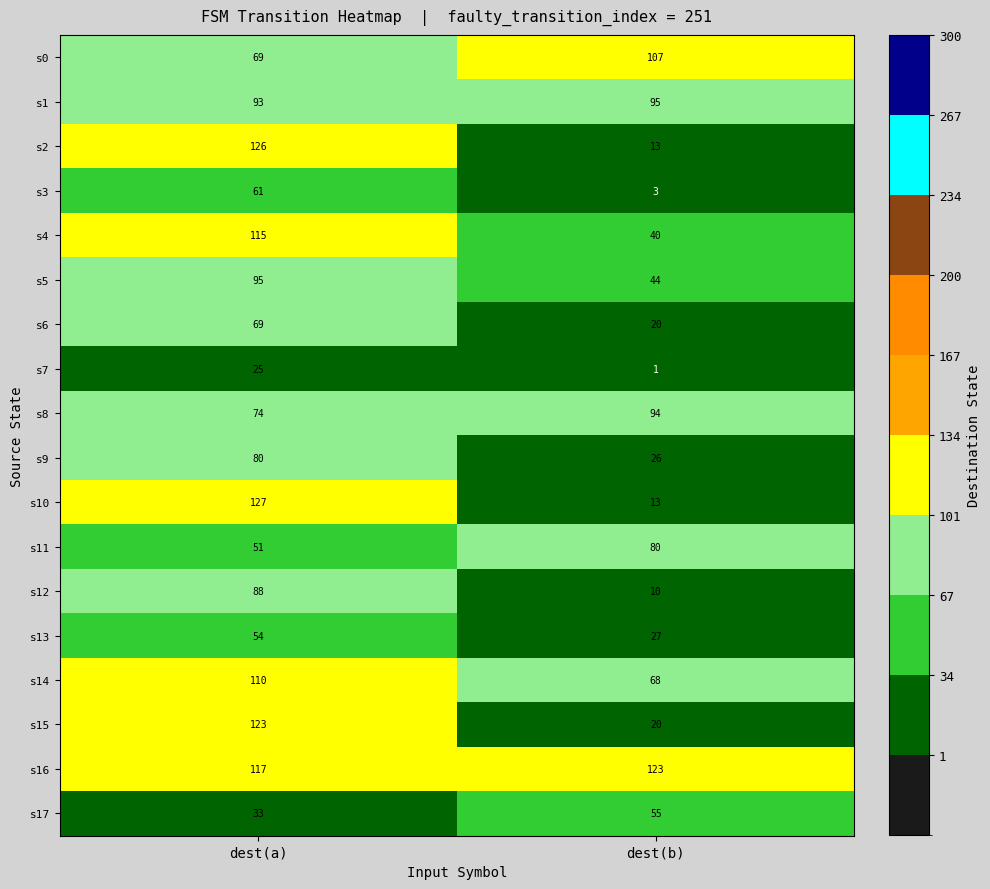

List the labels in order of s12 value, largest first.

dest(a), dest(b)